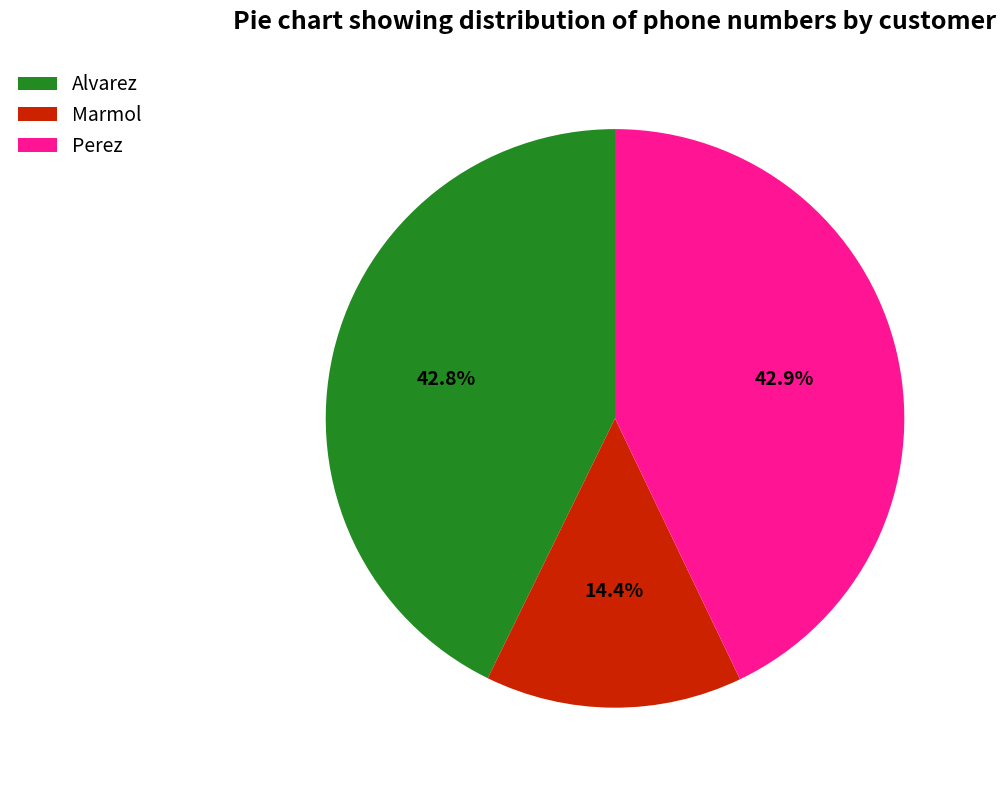

Count the number of slices in the pie.

3